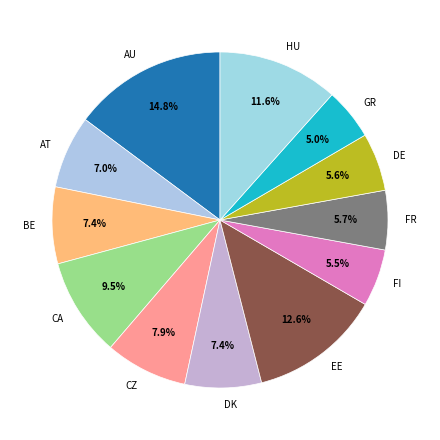

Is the sum of FI and FR greater than half?

No